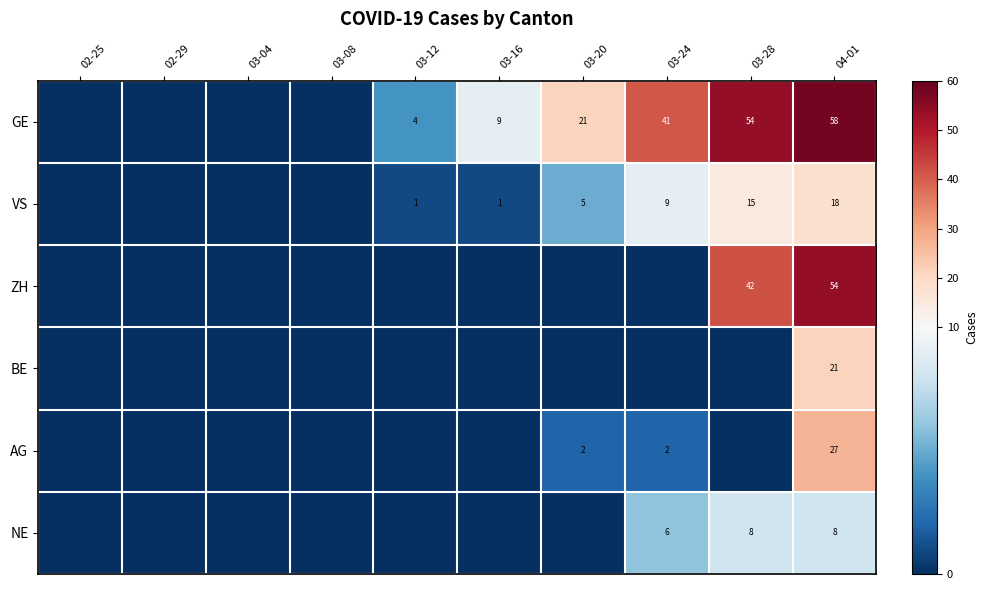

Is the value of ZH at 04-01 greater than the value of AG at 03-24?

Yes